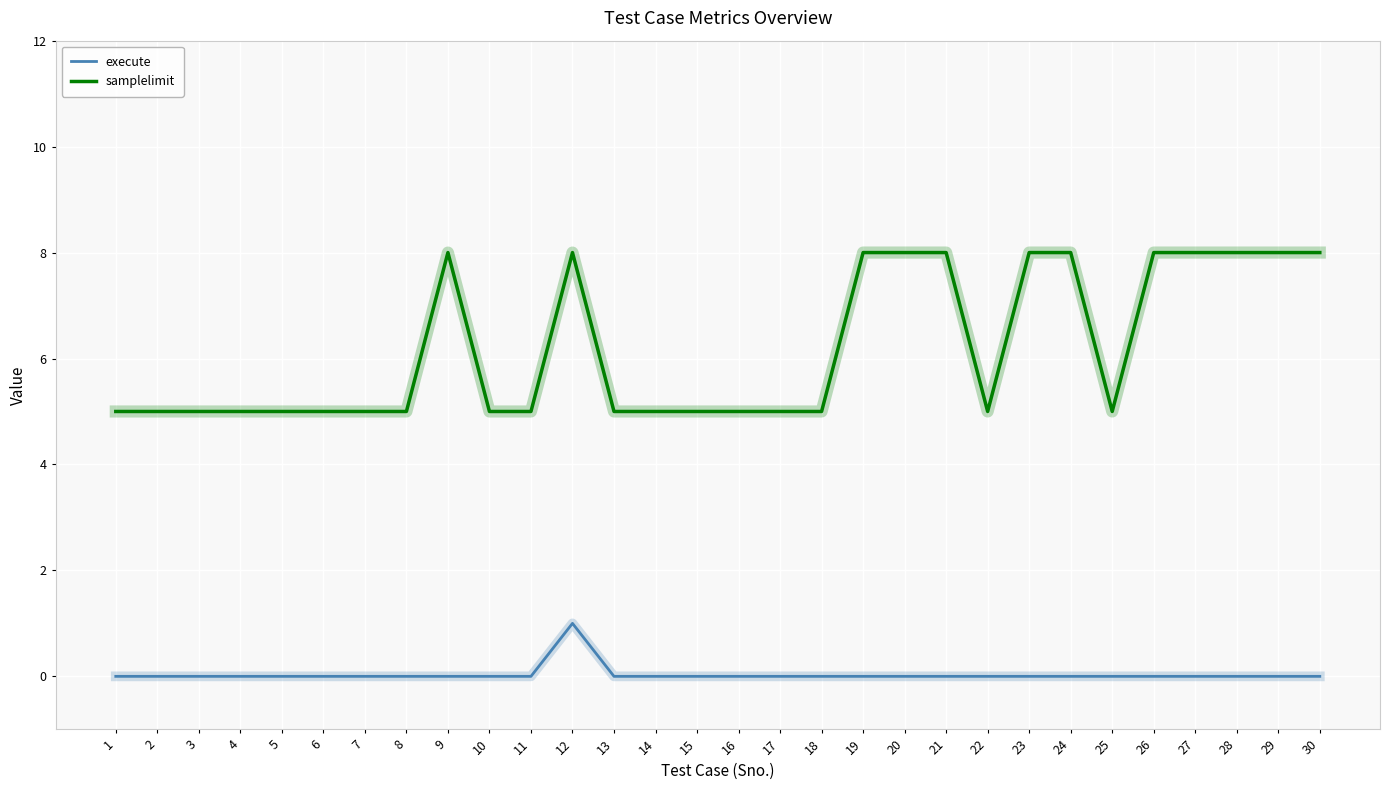

Reading right to left, what are all the values shown in this chart?

execute: 0	0	0	0	0	0	0	0	0	0	0	0	0	0	0	0	0	0	1	0	0	0	0	0	0	0	0	0	0	0
samplelimit: 8	8	8	8	8	5	8	8	5	8	8	8	5	5	5	5	5	5	8	5	5	8	5	5	5	5	5	5	5	5